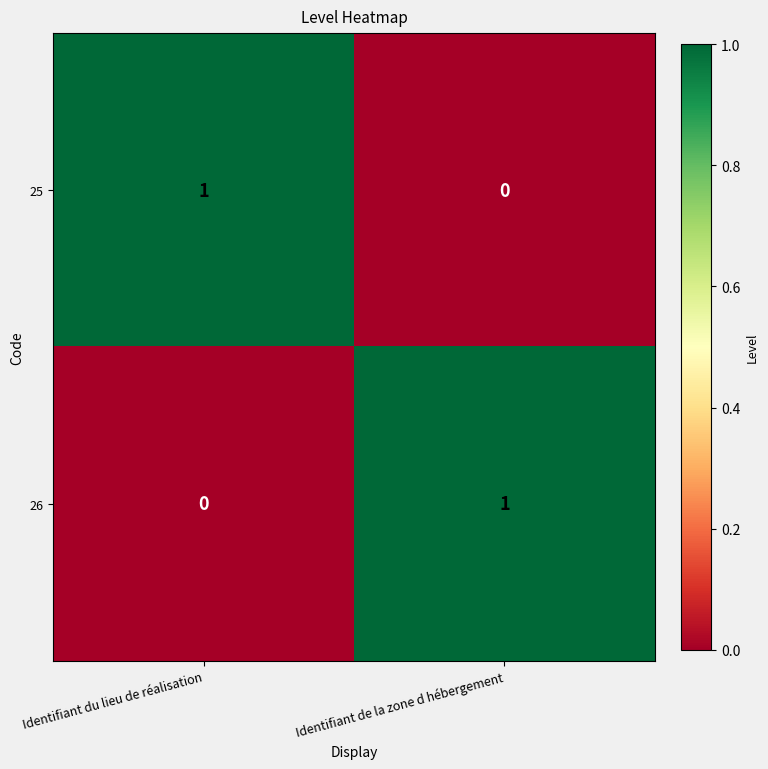

At which label is 26 closest to 0?

Identifiant du lieu de réalisation